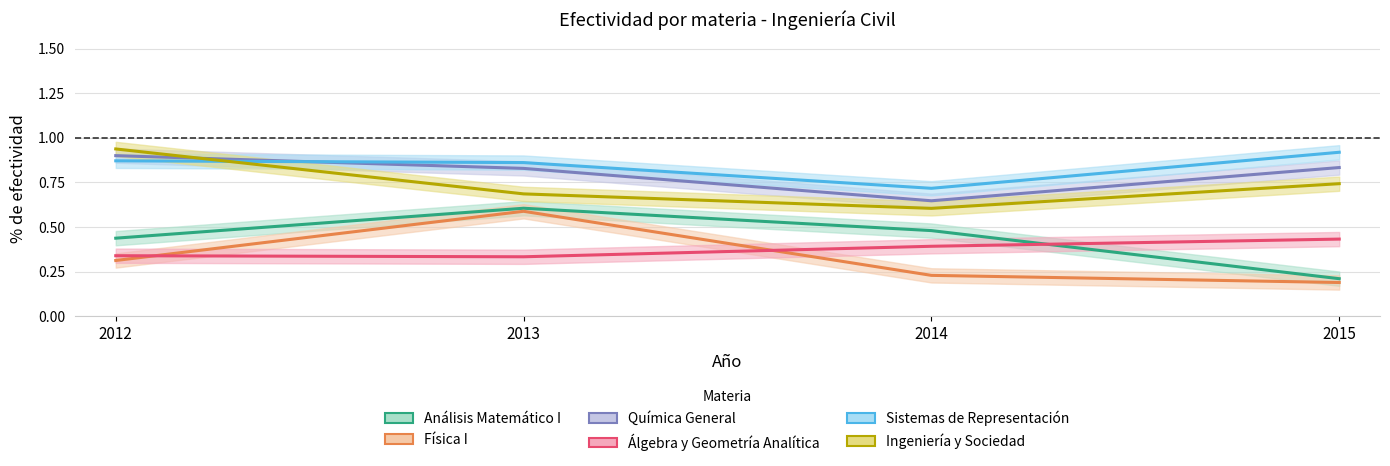

What is the difference between the maximum and minimum values in the Física I series?

0.4